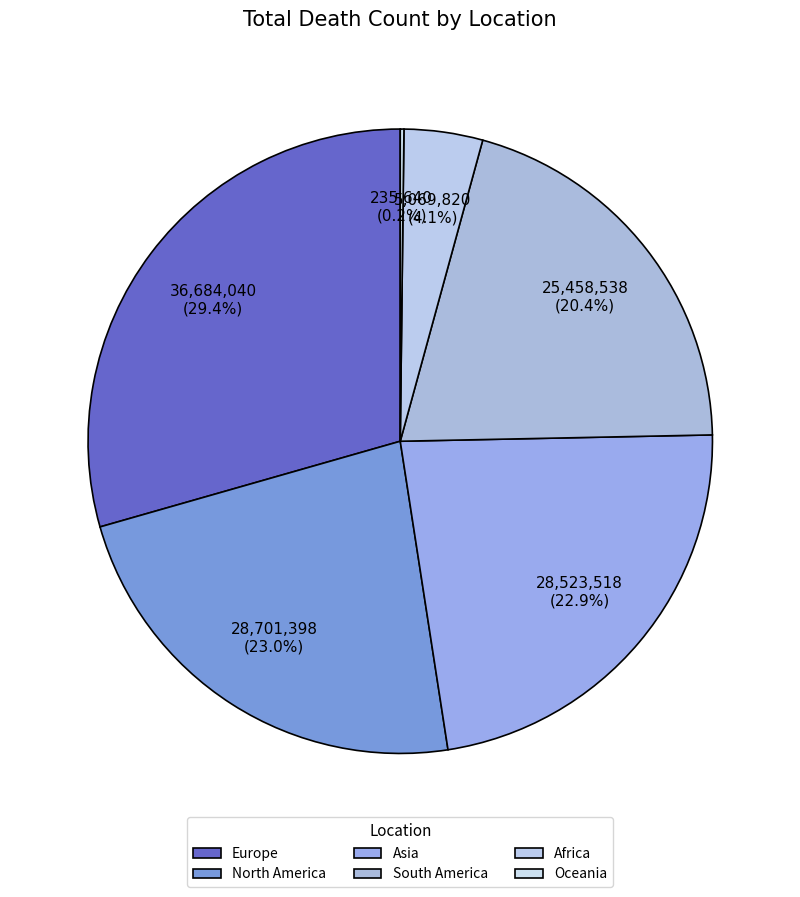

Does Africa account for over 50% of the chart?

No